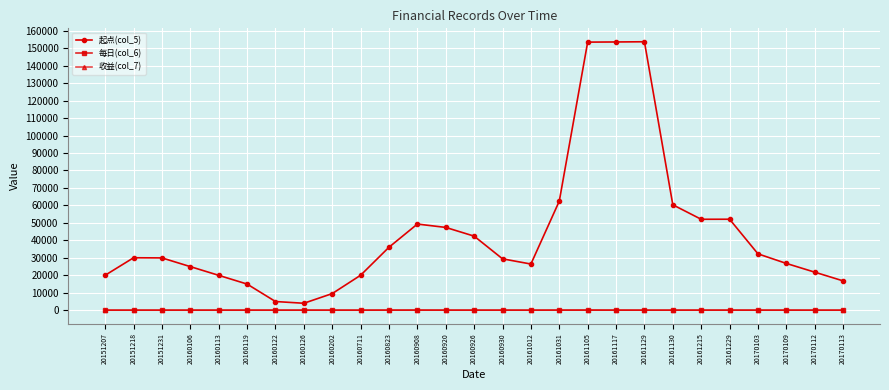

What is the sum of the 每日(col_6) values at 20160926 and 20151207?

3.0